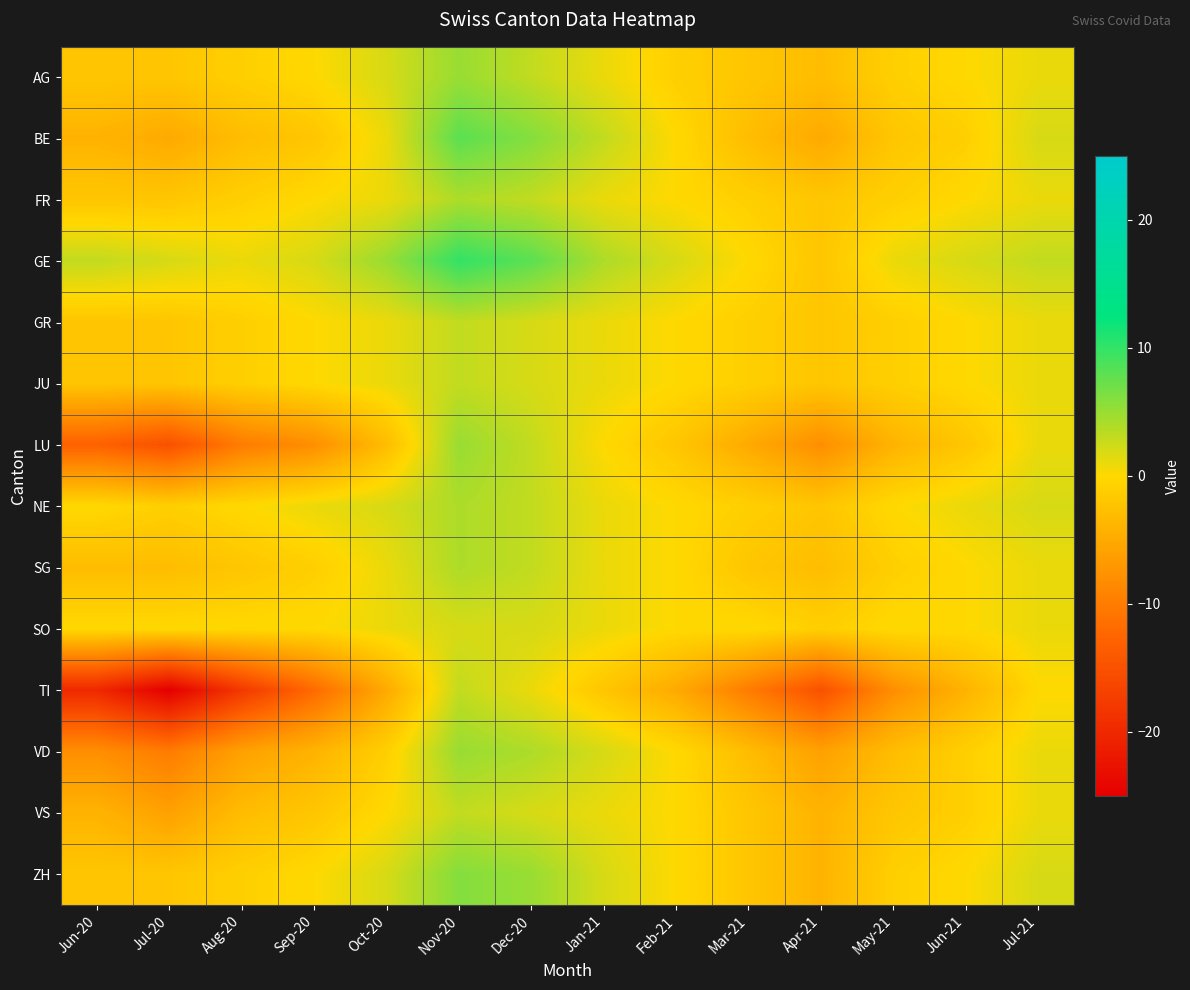

Reading left to right, what are all the values shown in this chart?

AG: Jun-20=-2	Jul-20=-2	Aug-20=-1	Sep-20=0	Oct-20=2	Nov-20=5	Dec-20=3	Jan-21=1	Feb-21=-1	Mar-21=-2	Apr-21=-3	May-21=-1	Jun-21=0	Jul-21=1
BE: Jun-20=-4	Jul-20=-5	Aug-20=-3	Sep-20=-2	Oct-20=1	Nov-20=8	Dec-20=6	Jan-21=3	Feb-21=0	Mar-21=-3	Apr-21=-5	May-21=-2	Jun-21=-1	Jul-21=2
FR: Jun-20=-2	Jul-20=-2	Aug-20=-1	Sep-20=0	Oct-20=1	Nov-20=4	Dec-20=3	Jan-21=1	Feb-21=0	Mar-21=-1	Apr-21=-2	May-21=-1	Jun-21=0	Jul-21=1
GE: Jun-20=3	Jul-20=2	Aug-20=1	Sep-20=2	Oct-20=5	Nov-20=10	Dec-20=8	Jan-21=4	Feb-21=2	Mar-21=0	Apr-21=-2	May-21=1	Jun-21=2	Jul-21=3
GR: Jun-20=-2	Jul-20=-2	Aug-20=-1	Sep-20=0	Oct-20=1	Nov-20=3	Dec-20=2	Jan-21=1	Feb-21=0	Mar-21=-1	Apr-21=-2	May-21=-1	Jun-21=0	Jul-21=1
JU: Jun-20=-2	Jul-20=-2	Aug-20=-1	Sep-20=0	Oct-20=1	Nov-20=3	Dec-20=2	Jan-21=1	Feb-21=0	Mar-21=-1	Apr-21=-2	May-21=-1	Jun-21=0	Jul-21=1
LU: Jun-20=-13	Jul-20=-15	Aug-20=-10	Sep-20=-8	Oct-20=-3	Nov-20=5	Dec-20=3	Jan-21=0	Feb-21=-2	Mar-21=-5	Apr-21=-8	May-21=-4	Jun-21=-2	Jul-21=1
NE: Jun-20=0	Jul-20=-1	Aug-20=0	Sep-20=1	Oct-20=2	Nov-20=4	Dec-20=3	Jan-21=1	Feb-21=0	Mar-21=-1	Apr-21=-2	May-21=0	Jun-21=1	Jul-21=2
SG: Jun-20=-3	Jul-20=-3	Aug-20=-2	Sep-20=-1	Oct-20=1	Nov-20=4	Dec-20=3	Jan-21=1	Feb-21=0	Mar-21=-2	Apr-21=-3	May-21=-1	Jun-21=0	Jul-21=1
SO: Jun-20=0	Jul-20=0	Aug-20=0	Sep-20=0	Oct-20=1	Nov-20=2	Dec-20=2	Jan-21=1	Feb-21=0	Mar-21=0	Apr-21=-1	May-21=0	Jun-21=0	Jul-21=1
TI: Jun-20=-20	Jul-20=-25	Aug-20=-18	Sep-20=-12	Oct-20=-5	Nov-20=3	Dec-20=1	Jan-21=-2	Feb-21=-5	Mar-21=-10	Apr-21=-15	May-21=-8	Jun-21=-4	Jul-21=0
VD: Jun-20=-8	Jul-20=-10	Aug-20=-6	Sep-20=-4	Oct-20=-1	Nov-20=5	Dec-20=4	Jan-21=2	Feb-21=0	Mar-21=-3	Apr-21=-6	May-21=-3	Jun-21=-1	Jul-21=1
VS: Jun-20=-4	Jul-20=-6	Aug-20=-3	Sep-20=-2	Oct-20=0	Nov-20=3	Dec-20=2	Jan-21=1	Feb-21=0	Mar-21=-2	Apr-21=-4	May-21=-2	Jun-21=-1	Jul-21=1
ZH: Jun-20=-2	Jul-20=-2	Aug-20=-1	Sep-20=0	Oct-20=2	Nov-20=6	Dec-20=5	Jan-21=2	Feb-21=0	Mar-21=-2	Apr-21=-4	May-21=-1	Jun-21=0	Jul-21=2